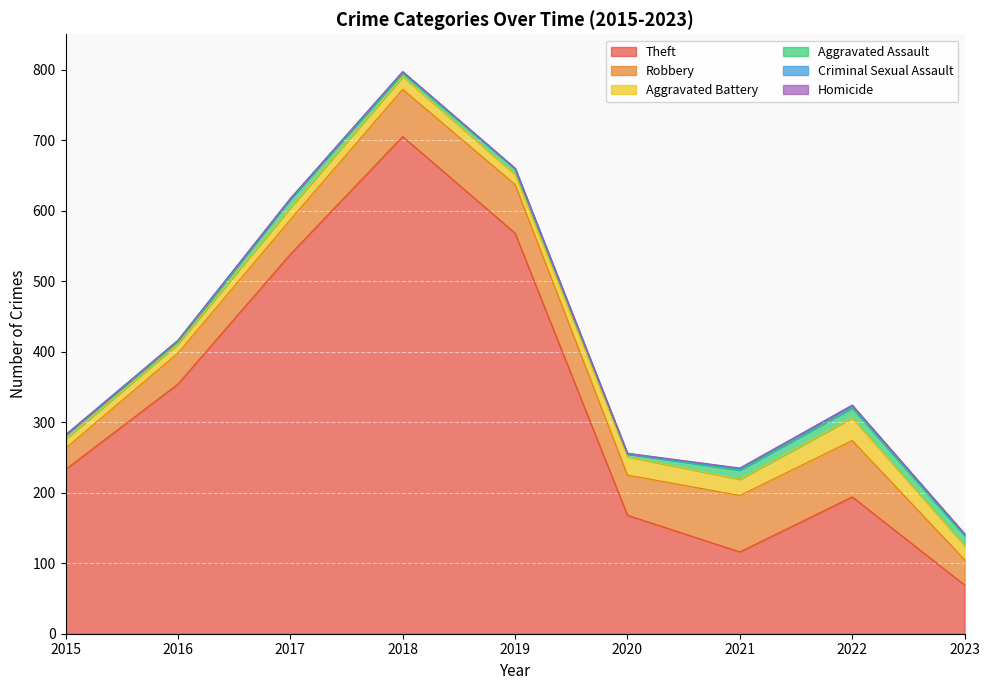

What is the value of the Criminal Sexual Assault point at the 7th from the left?

2